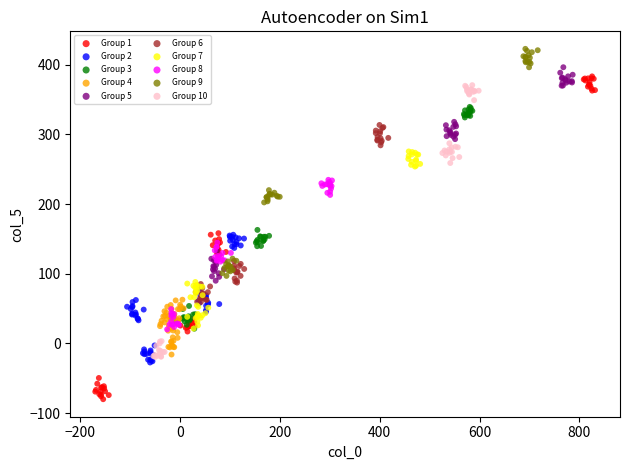

Which series contains the lowest Y value?

Group 1